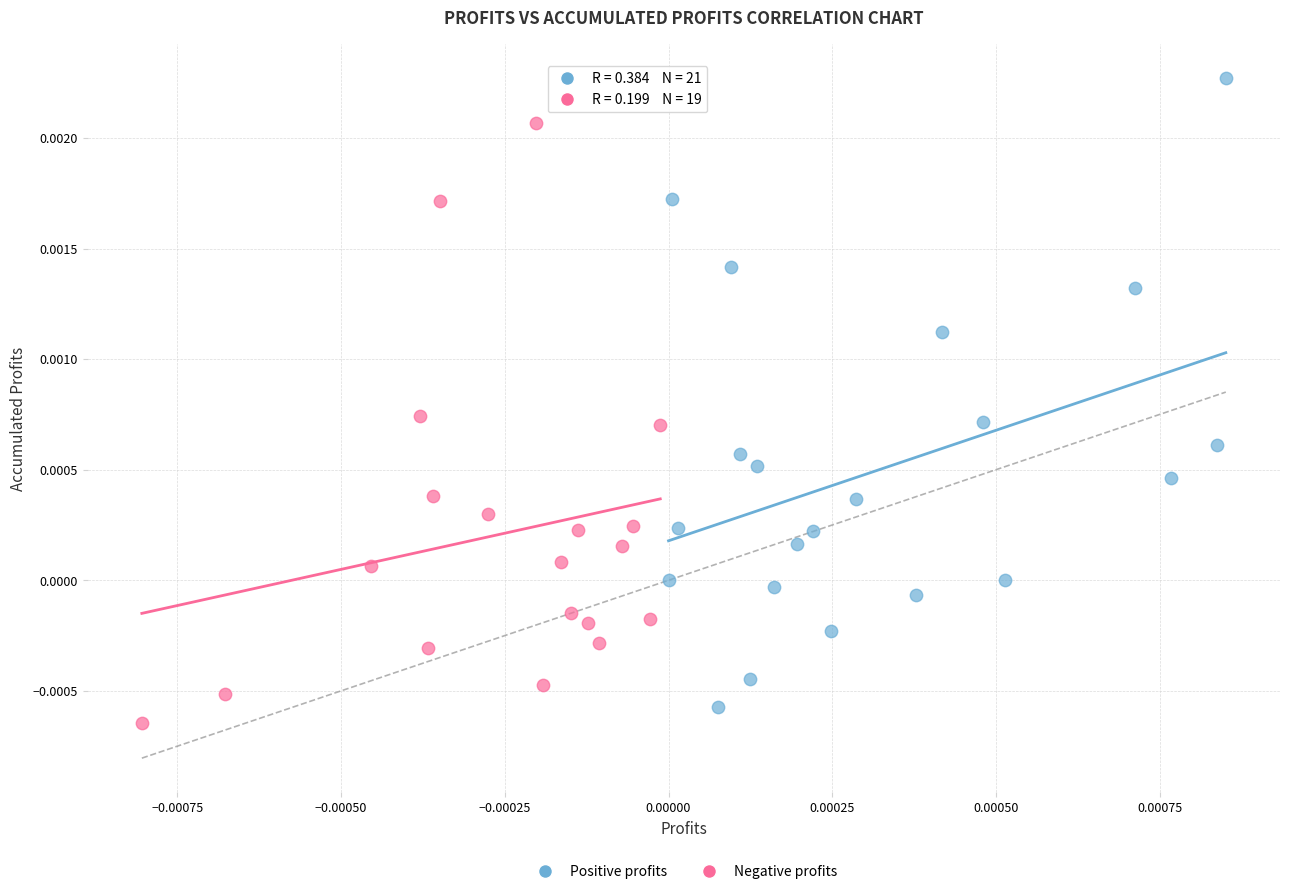

Which series has the largest Y range (max minus min)?

Positive profits